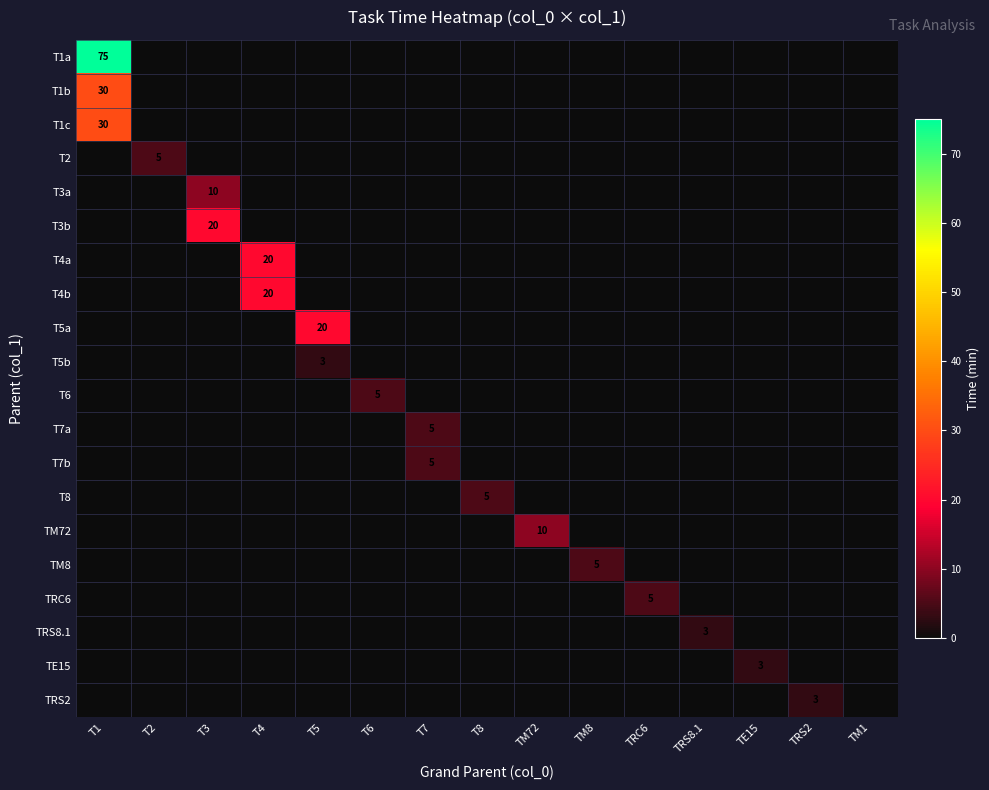

Which series has the largest total across all categories?

T1a